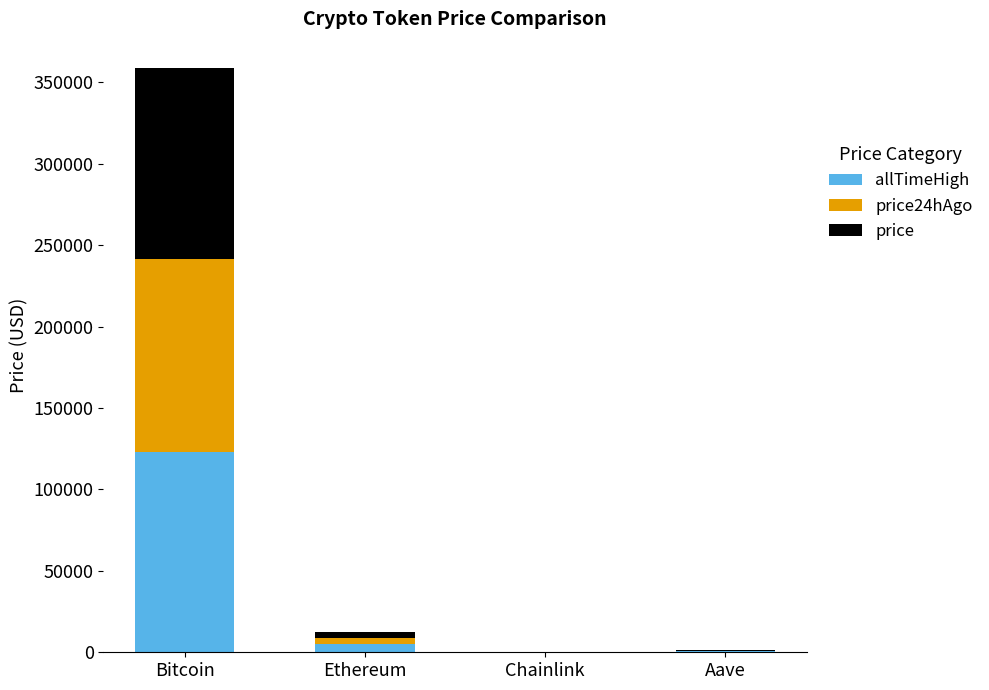

At which label is allTimeHigh closest to 61445?

Ethereum